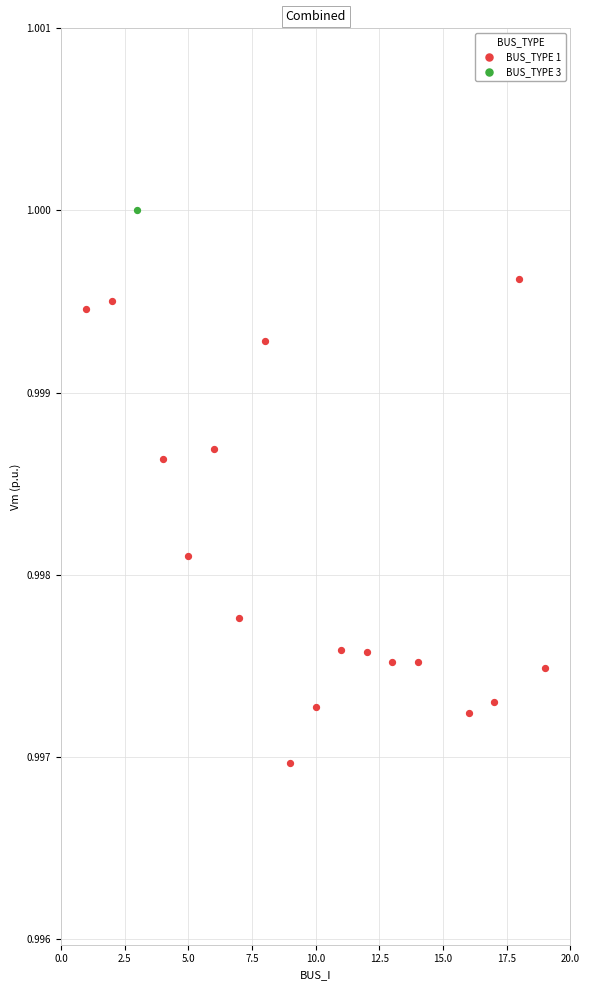

What are all the series names shown in the legend?

BUS_TYPE 1, BUS_TYPE 3